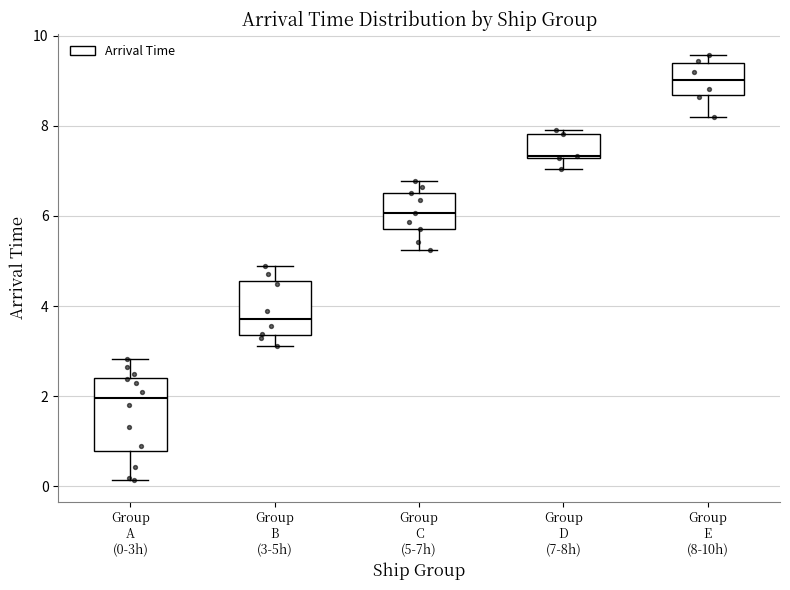

Comparing the boxes themselves (not the whiskers), which one is the tallest?

Group A (0-3h)